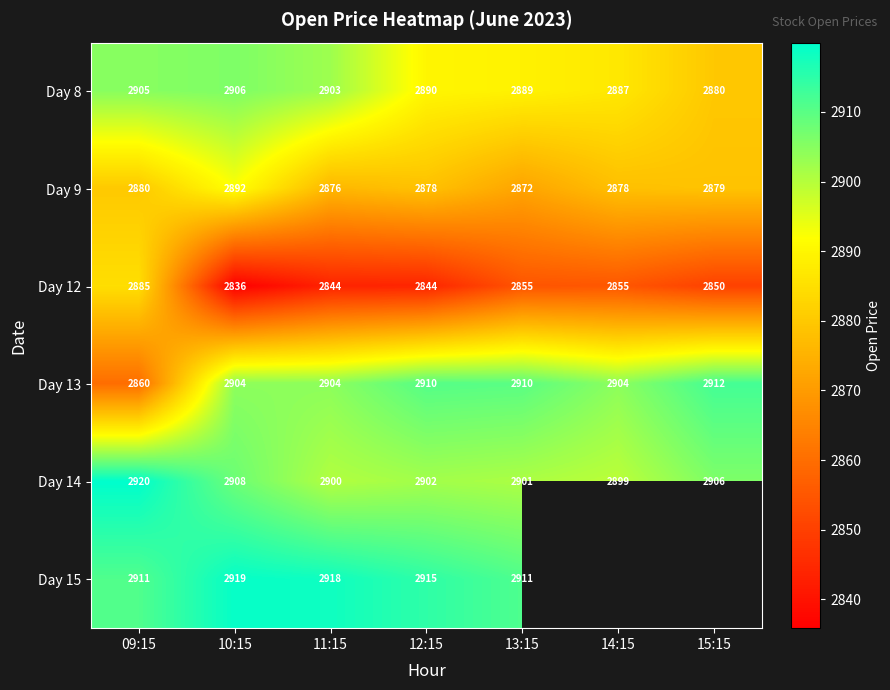

The Day 13 series shows 1488.9 at 13:15. True or false?

False